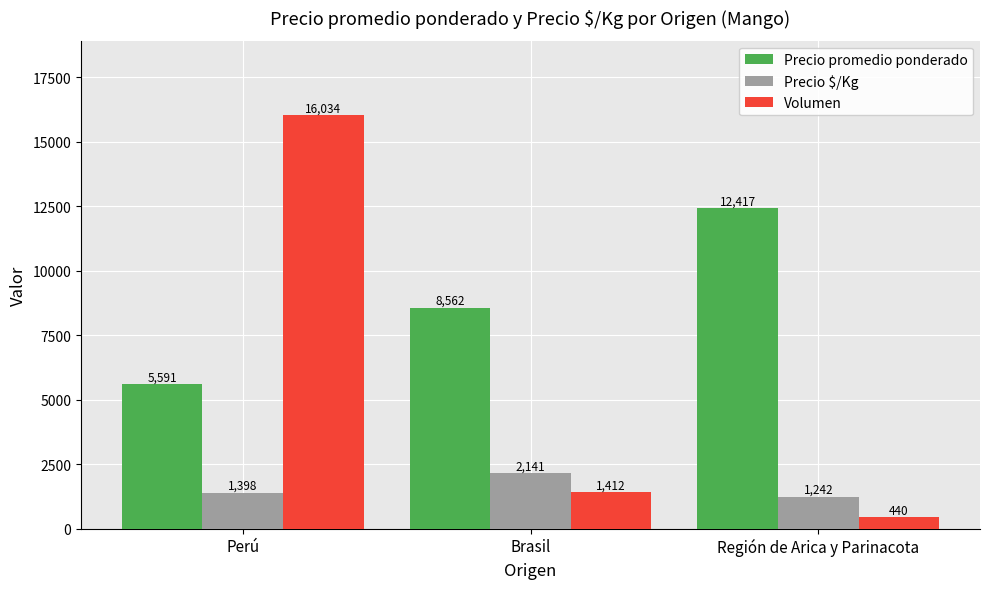

Reading left to right, what are all the values shown in this chart?

Precio promedio ponderado: 5591	8562	12417
Precio $/Kg: 1398	2141	1242
Volumen: 16034	1412	440